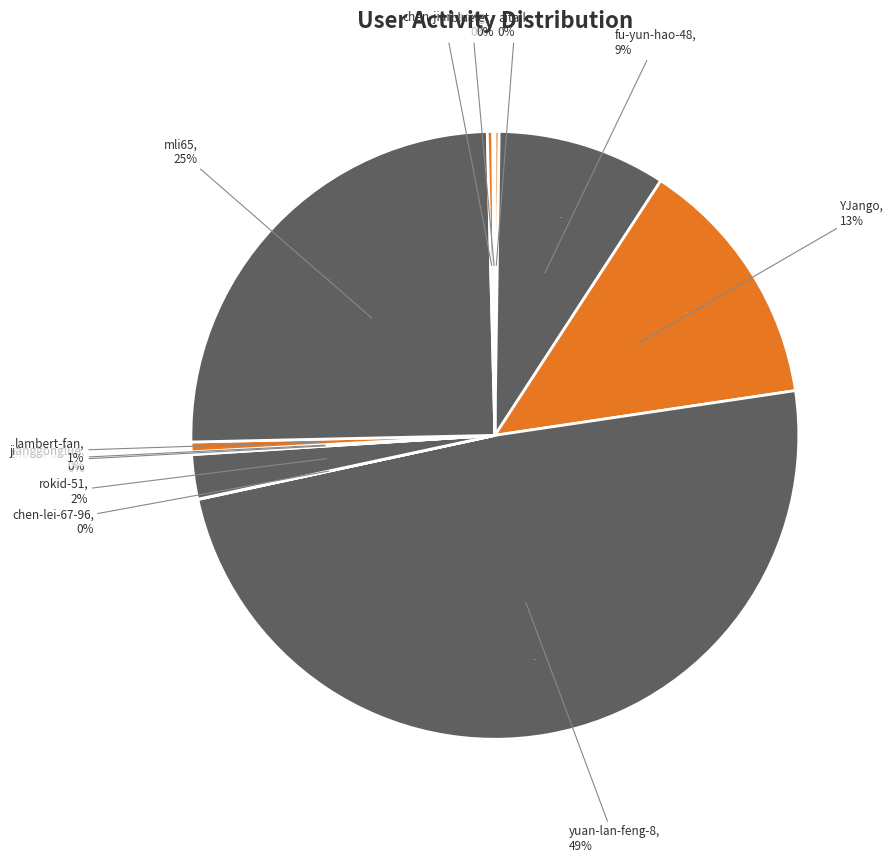

Is there any slice that represents more than half of the pie?

No